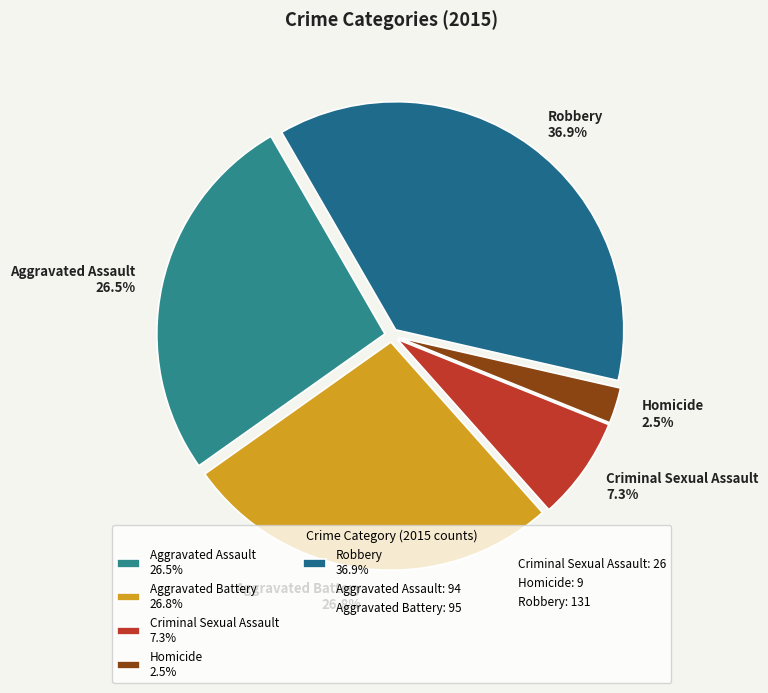

To the nearest percent, what is the average slice percentage?

20%